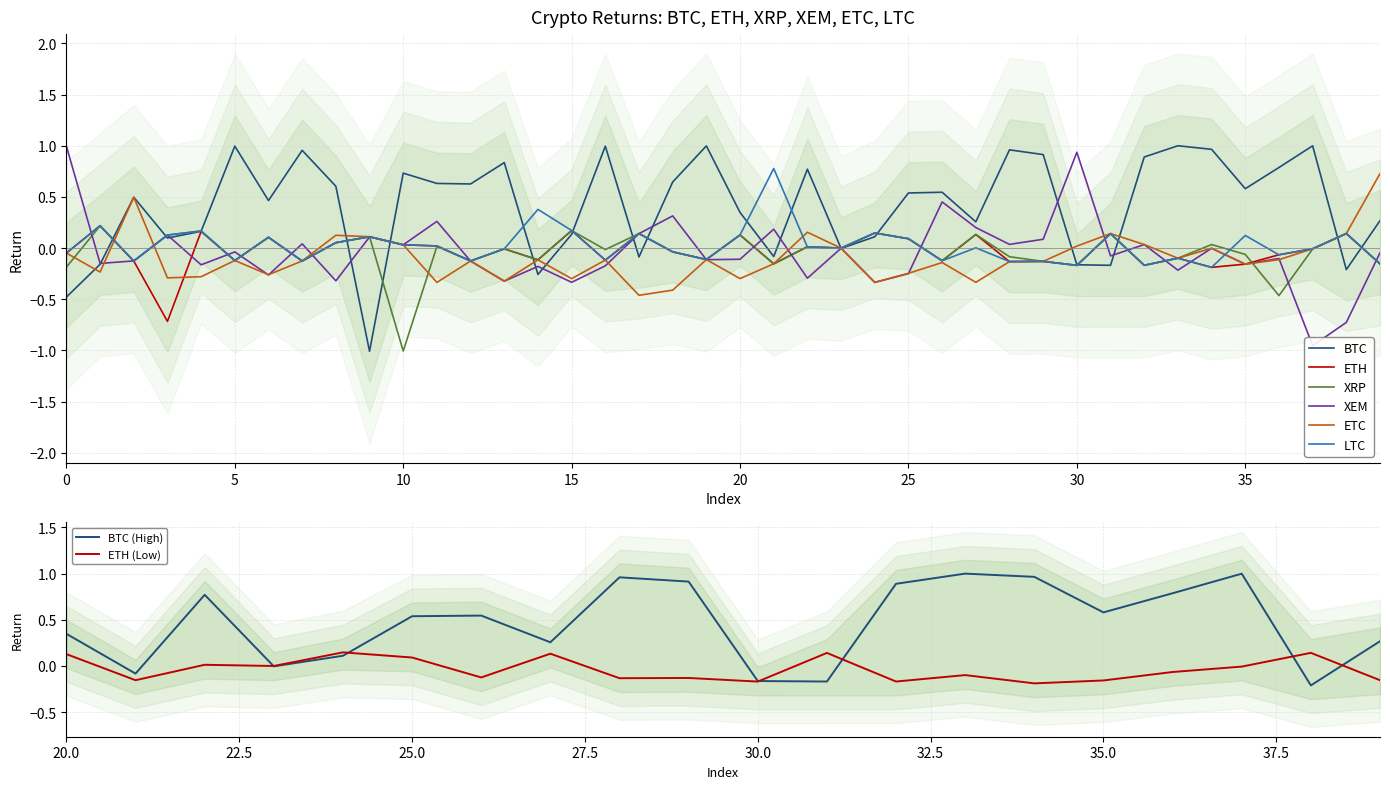

What is the difference between the etc values at 8 and 18?

0.5